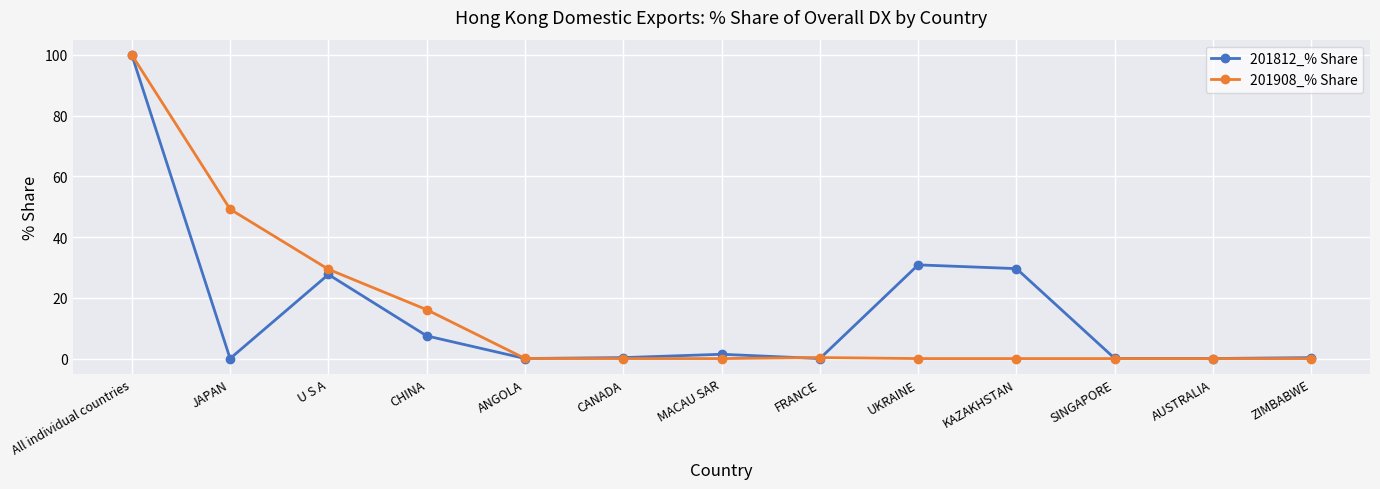

At how many categories does at least one series exceed 3?

6